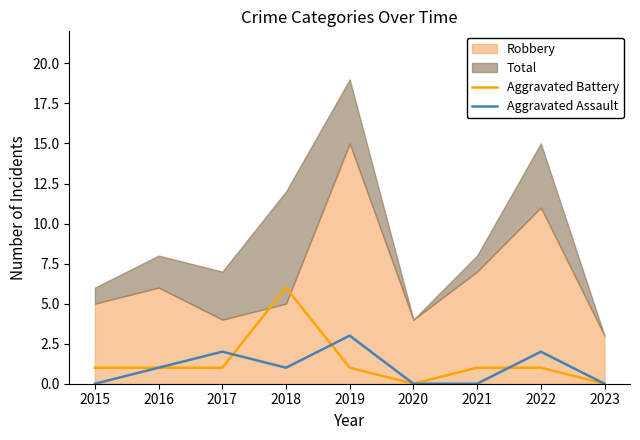

Is it true that Aggravated Battery equals 1 at 2022?

True